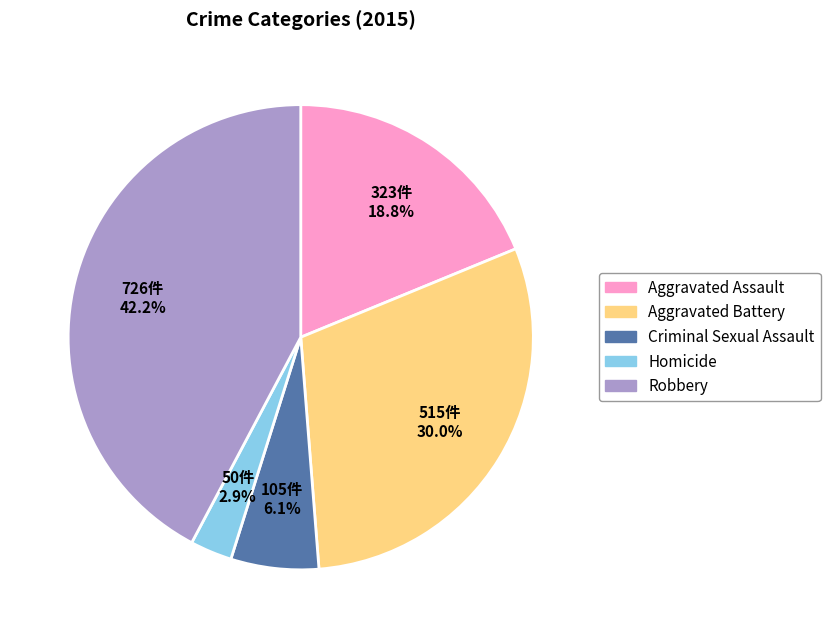

What is the largest slice in the pie chart?

Robbery